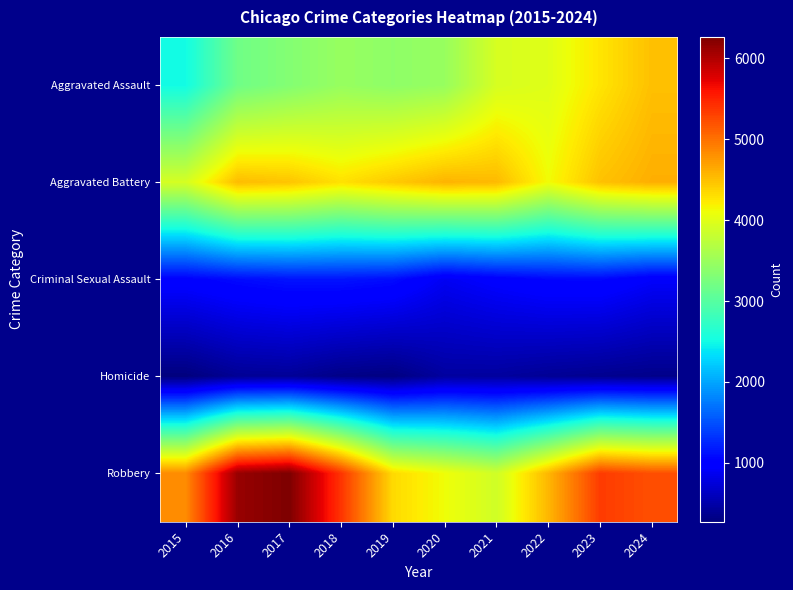

What is the spread (max minus min) of values at 2016?

5740